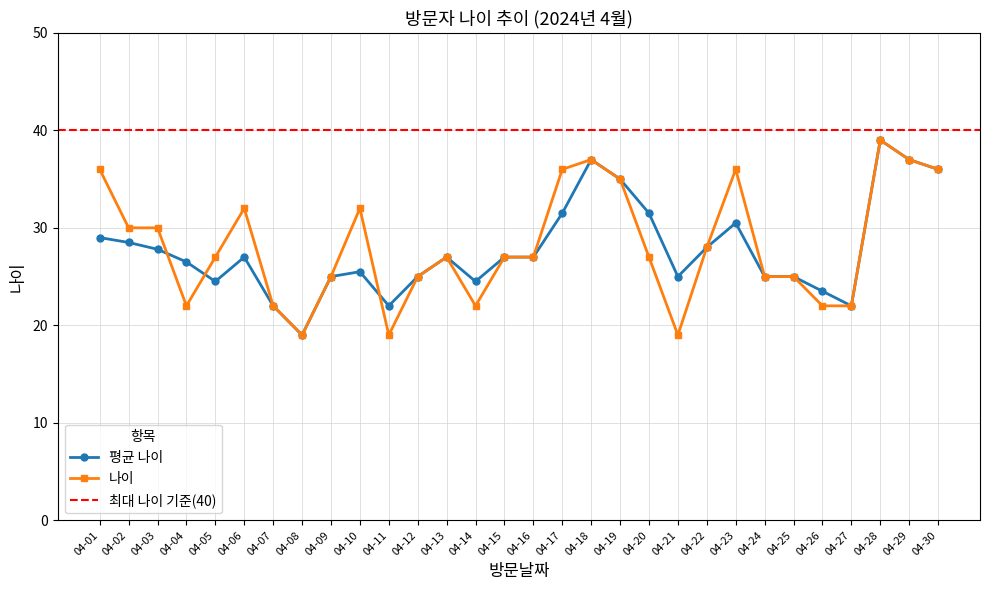

At how many categories does at least one series exceed 25?

19